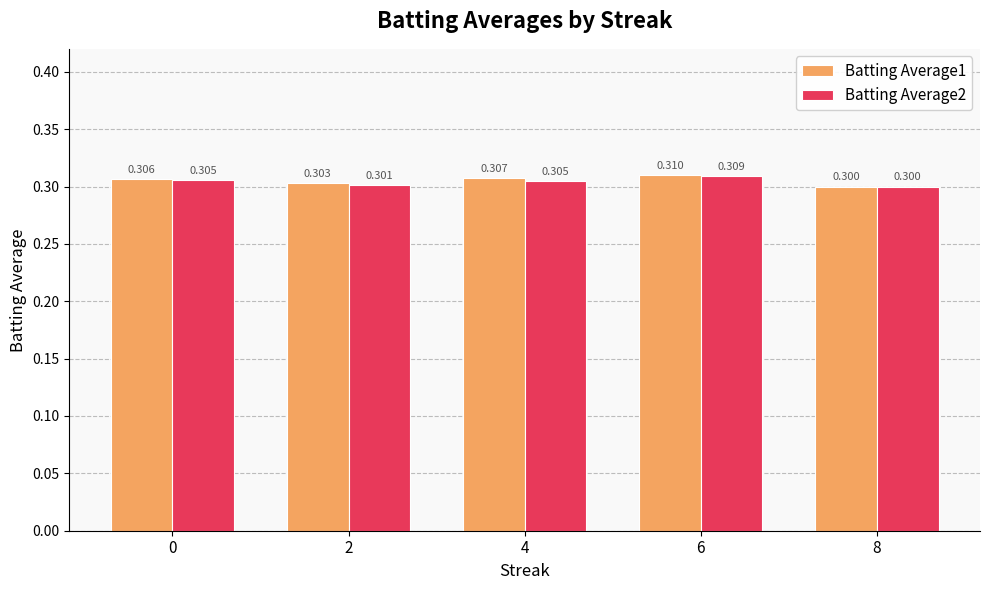

Reading left to right, list all the values displayed in this chart.

Batting Average1: 0.3	0.3	0.3	0.3	0.3
Batting Average2: 0.3	0.3	0.3	0.3	0.3